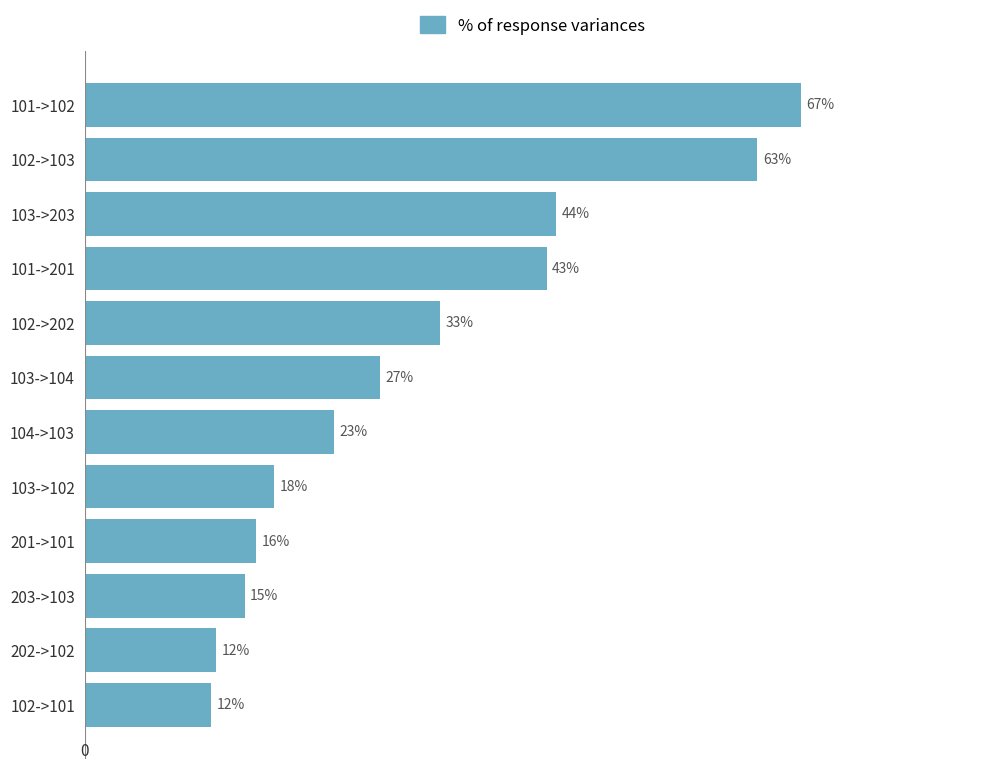

Does the chart contain any negative values?

No